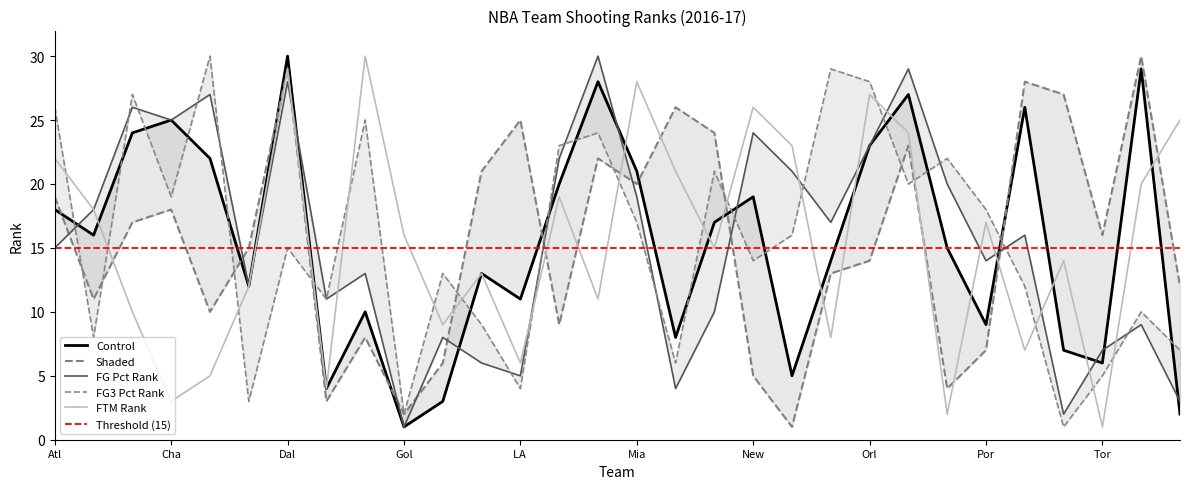

How many lines are shown in the chart?

5